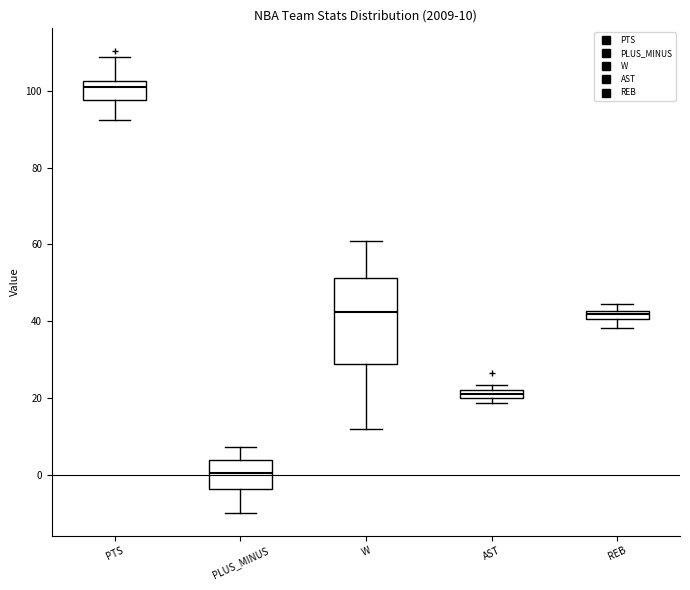

Which box is the tallest, from its lower edge to its upper edge?

W